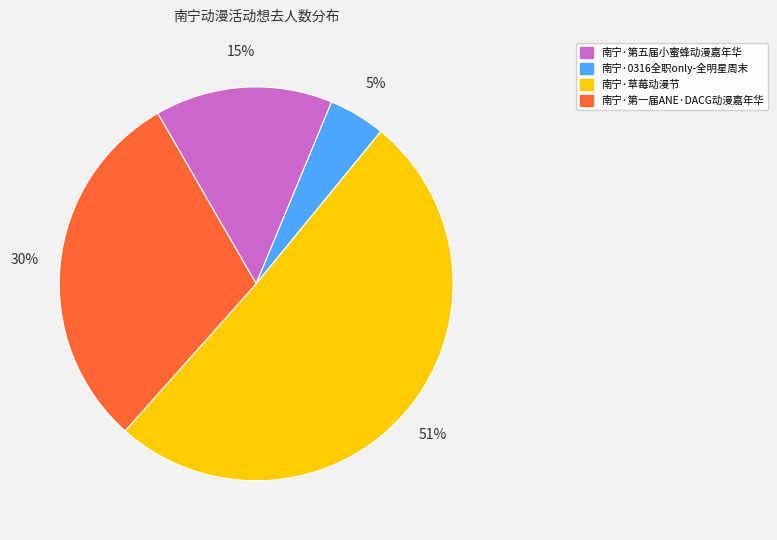

To the nearest percent, what percentage of the pie is 南宁·第五届小蜜蜂动漫嘉年华?

15%